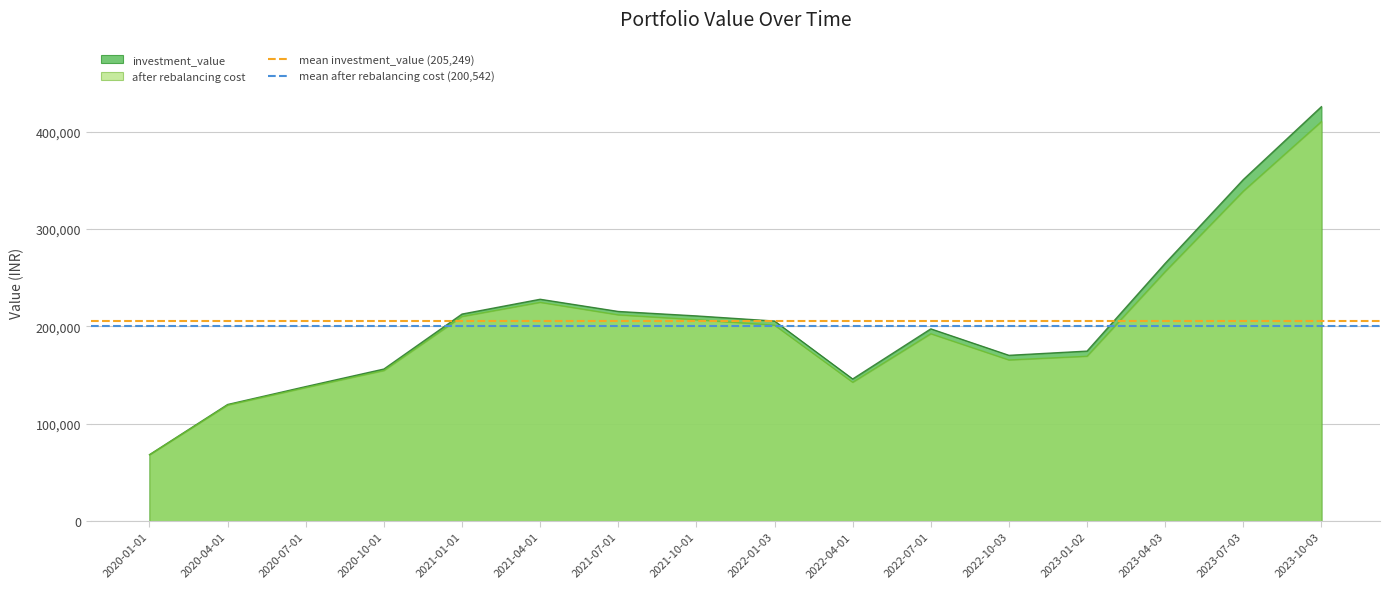

Is the value of after rebalancing cost at 2023-07-03 greater than the value of investment_value at 2020-10-01?

Yes